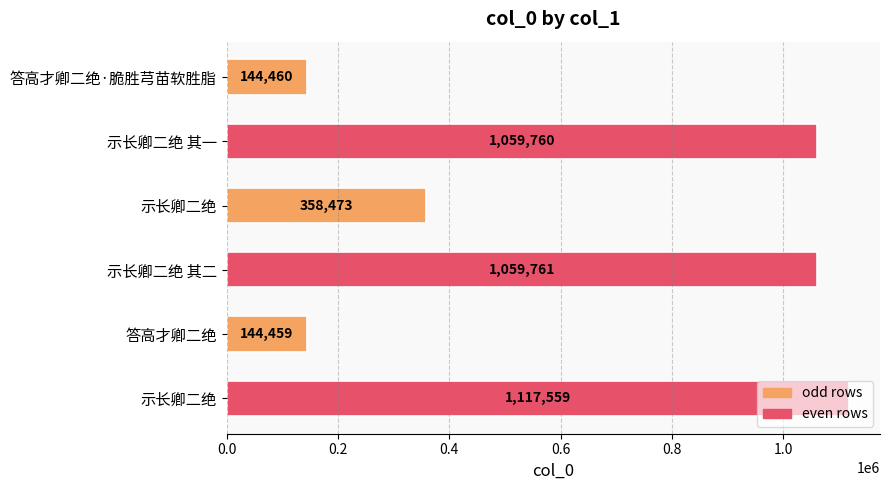

Count the number of categories in the chart.

6